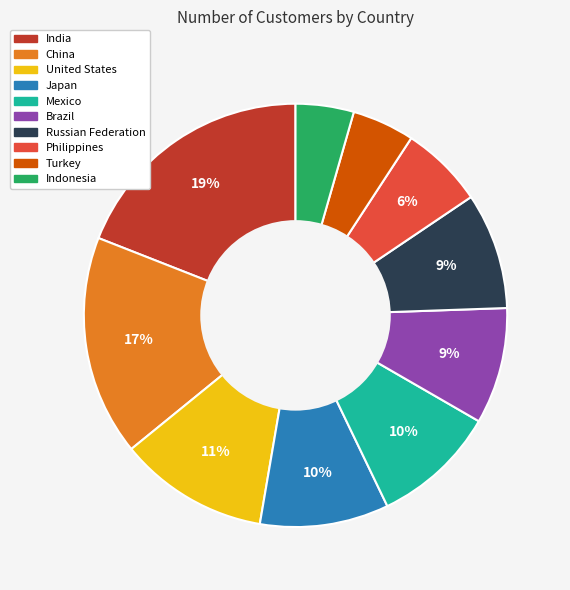

Does any single category account for the majority?

No